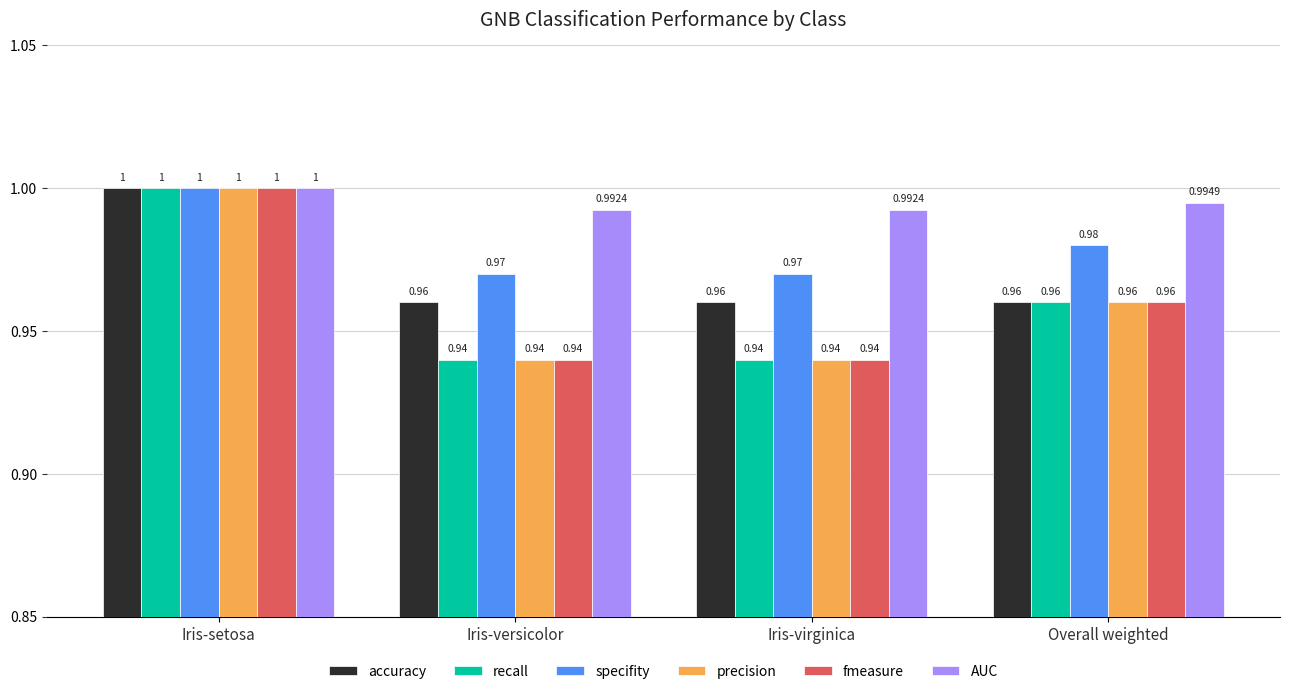

What is the sum of the precision values at Iris-virginica and Iris-setosa?

1.9